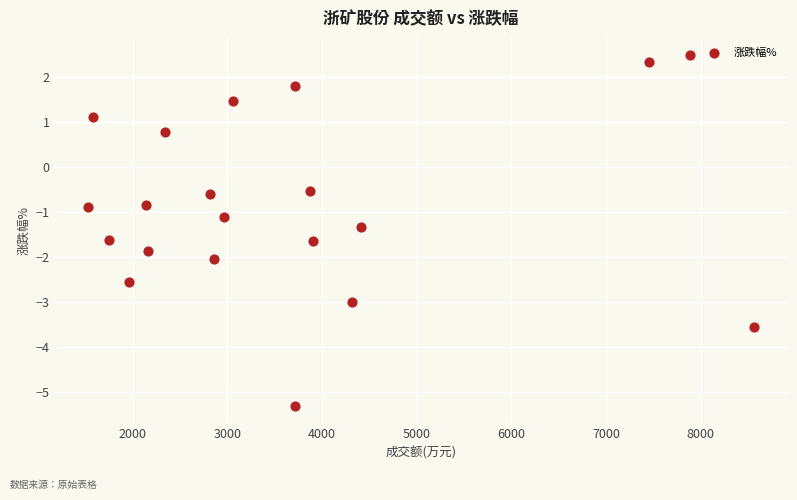

What is the range of X values (max minus min)?

7034.0